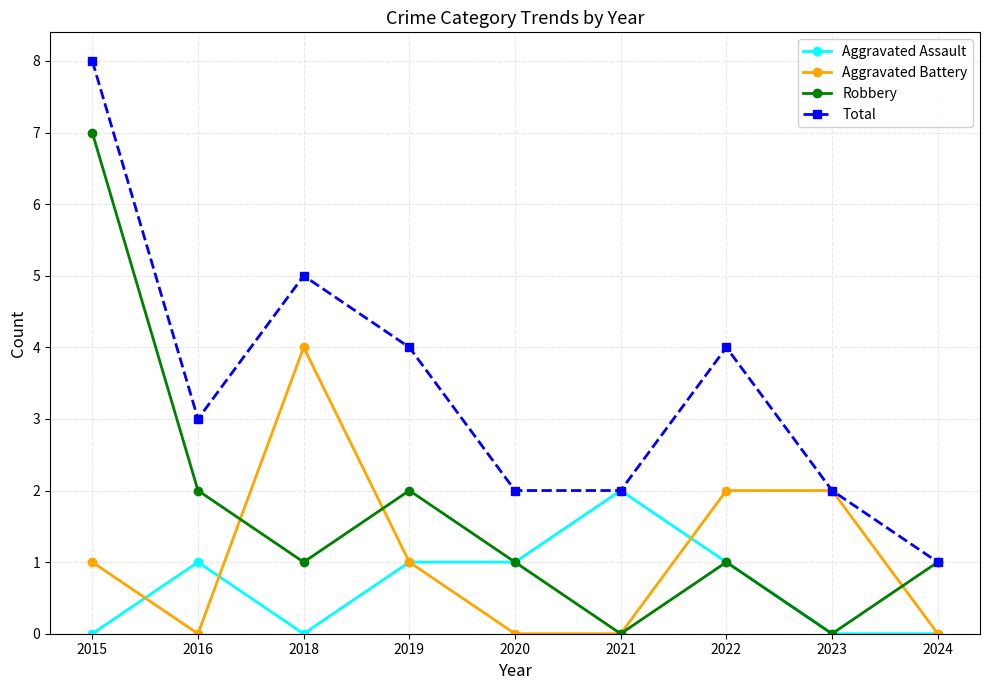

True or false: Aggravated Battery and Robbery intersect in this chart.

True